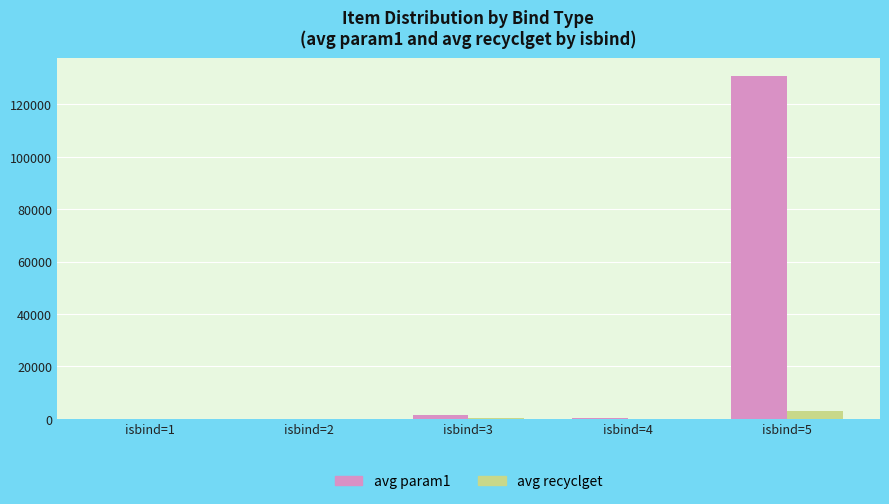

At which category is the sum across all series the highest?

isbind=5